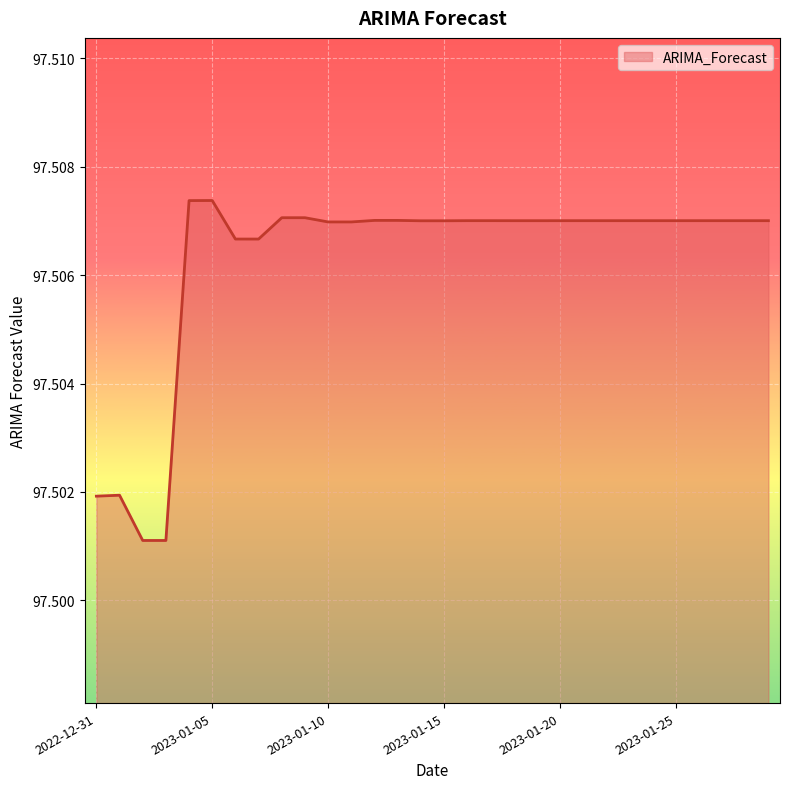

How many distinct data groups are displayed?

1